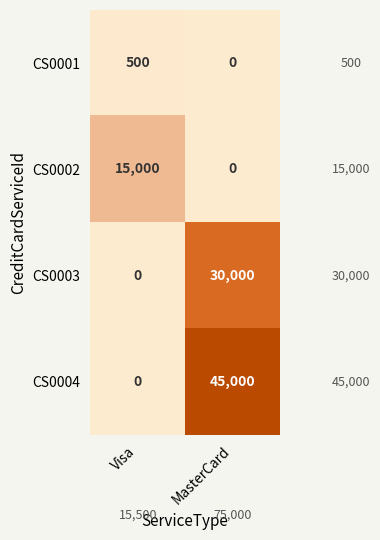

Which series has the largest total across all categories?

CS0004